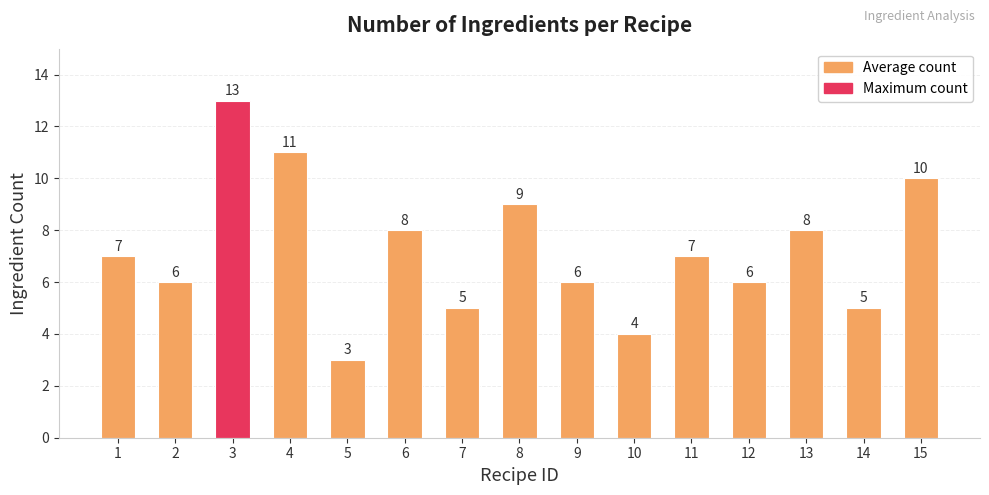

What is the greatest value displayed?

13